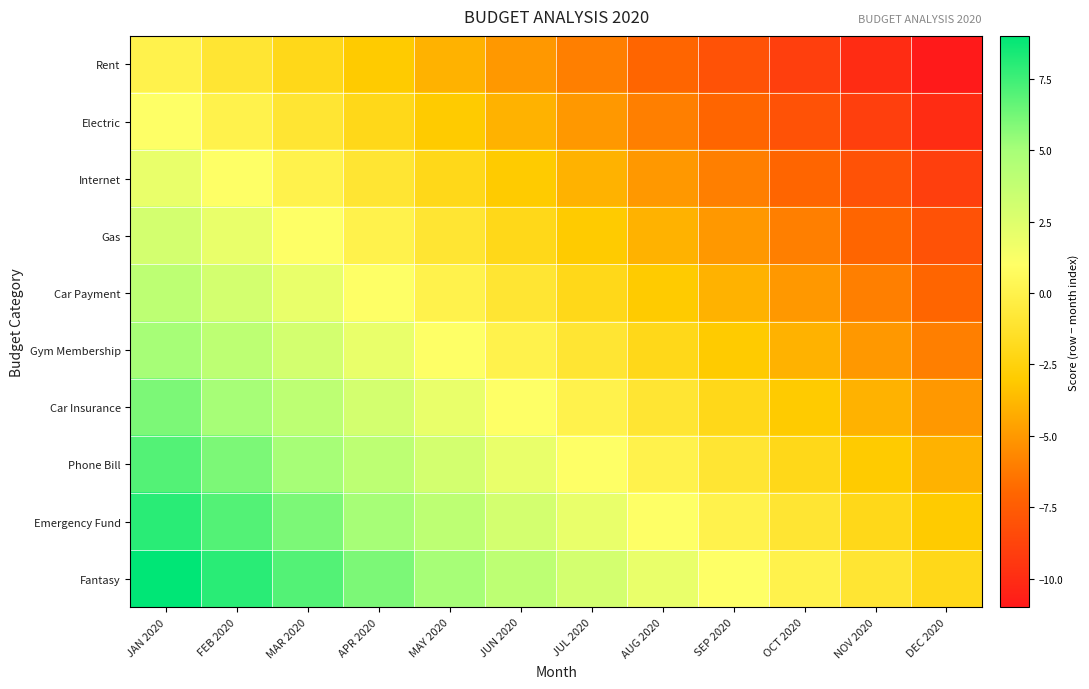

Between JUL 2020 and JAN 2020, which is larger?

JAN 2020